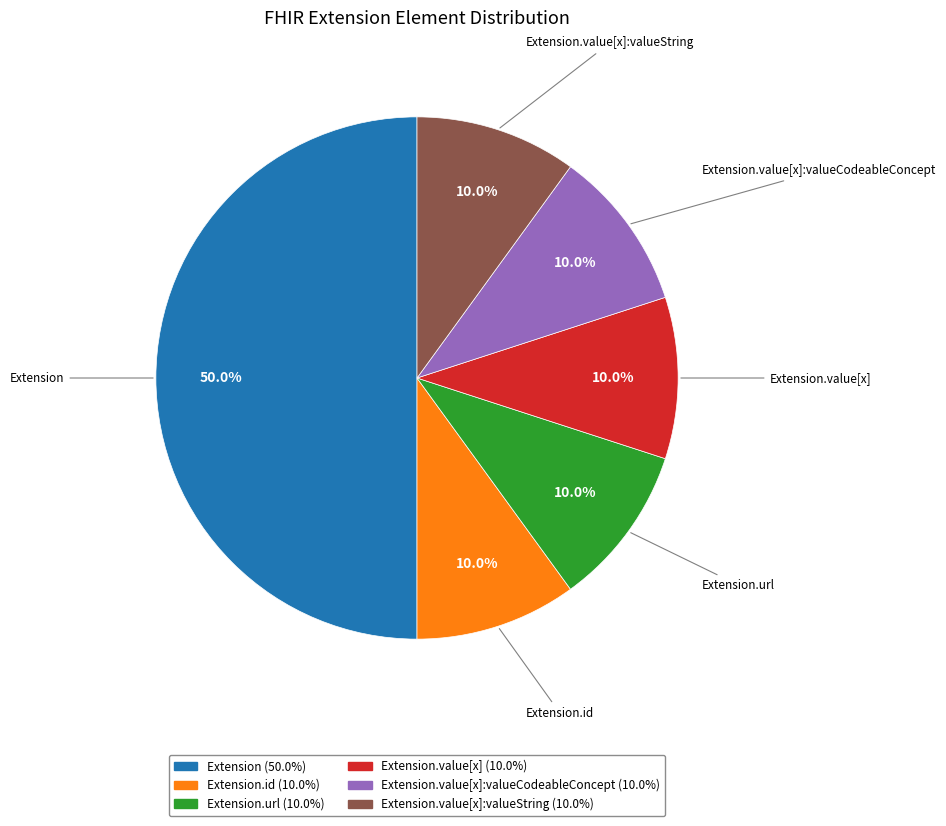

How many slices are in this pie chart?

6